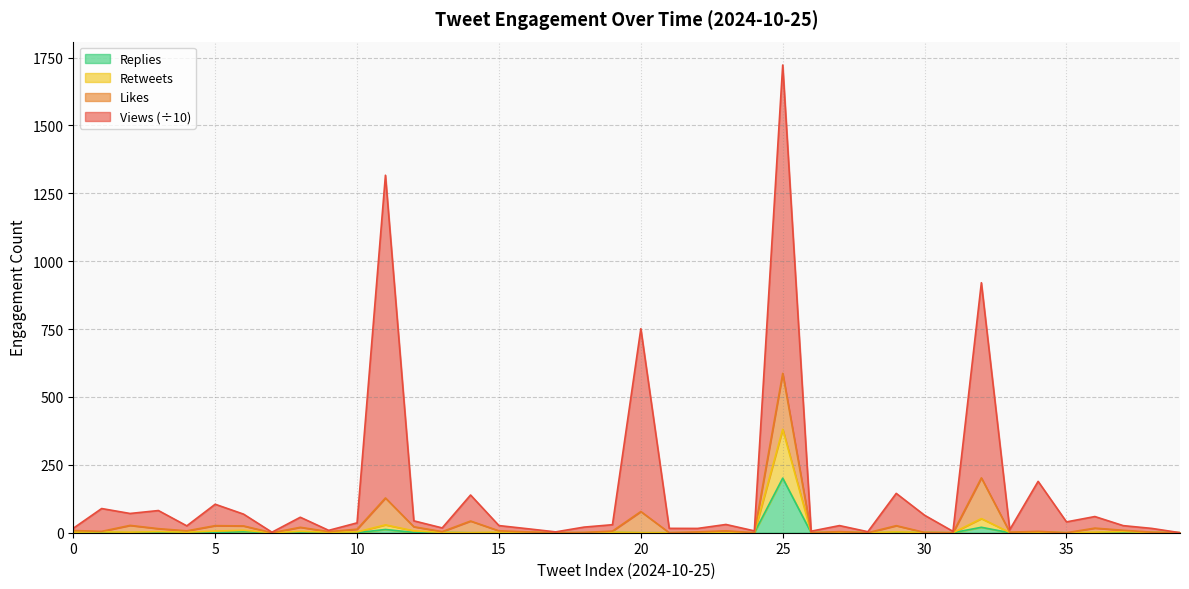

At which label is Replies closest to 100?

32